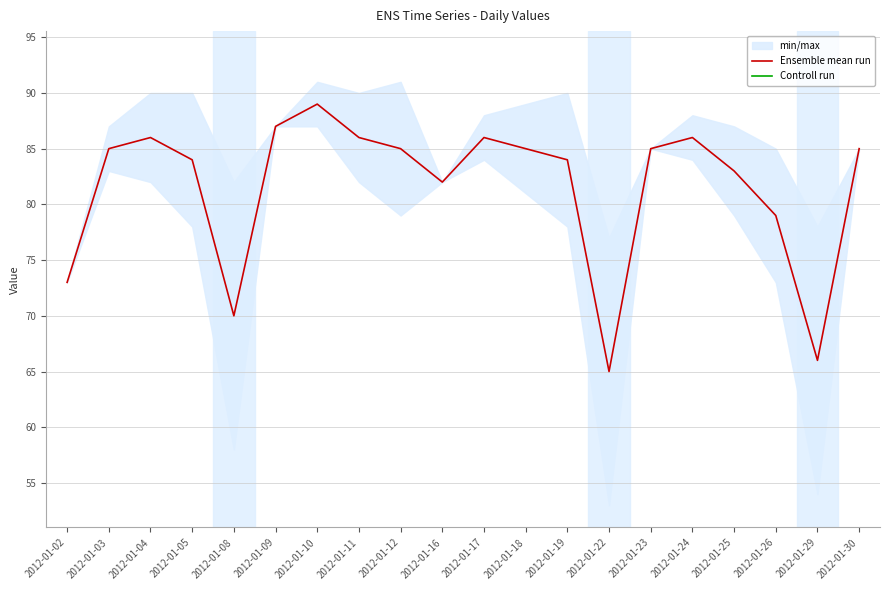

Rank the series by their average value, from lowest to highest.

Controll run, Ensemble mean run